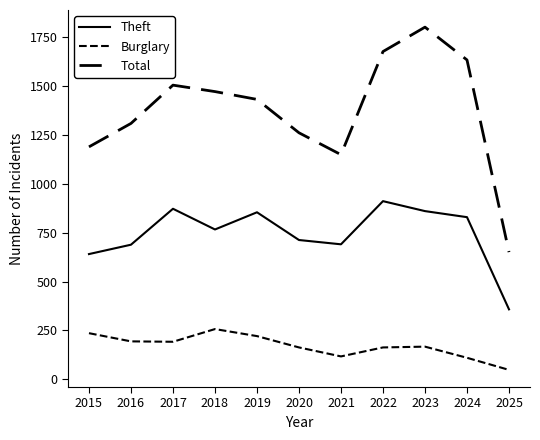

What is the sum of all Theft values?

8190